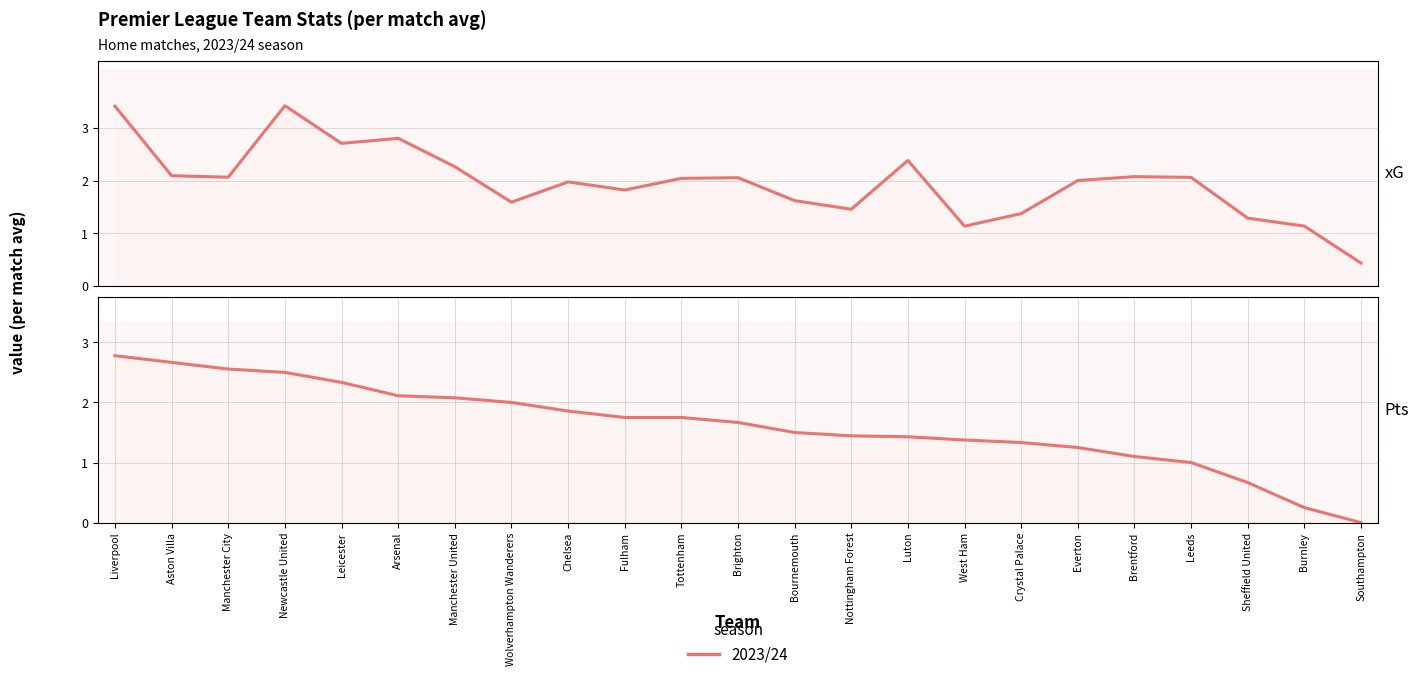

Reading left to right, transcribe all the data shown in this chart.

xG: Liverpool=3.4	Aston Villa=2.1	Manchester City=2.1	Newcastle United=3.4	Leicester=2.7	Arsenal=2.8	Manchester United=2.3	Wolverhampton Wanderers=1.6	Chelsea=2.0	Fulham=1.8	Tottenham=2.0	Brighton=2.1	Bournemouth=1.6	Nottingham Forest=1.5	Luton=2.4	West Ham=1.1	Crystal Palace=1.4	Everton=2.0	Brentford=2.1	Leeds=2.1	Sheffield United=1.3	Burnley=1.1	Southampton=0.4
Pts: Liverpool=2.8	Aston Villa=2.7	Manchester City=2.6	Newcastle United=2.5	Leicester=2.3	Arsenal=2.1	Manchester United=2.1	Wolverhampton Wanderers=2.0	Chelsea=1.9	Fulham=1.8	Tottenham=1.8	Brighton=1.7	Bournemouth=1.5	Nottingham Forest=1.4	Luton=1.4	West Ham=1.4	Crystal Palace=1.3	Everton=1.2	Brentford=1.1	Leeds=1.0	Sheffield United=0.7	Burnley=0.2	Southampton=0.0